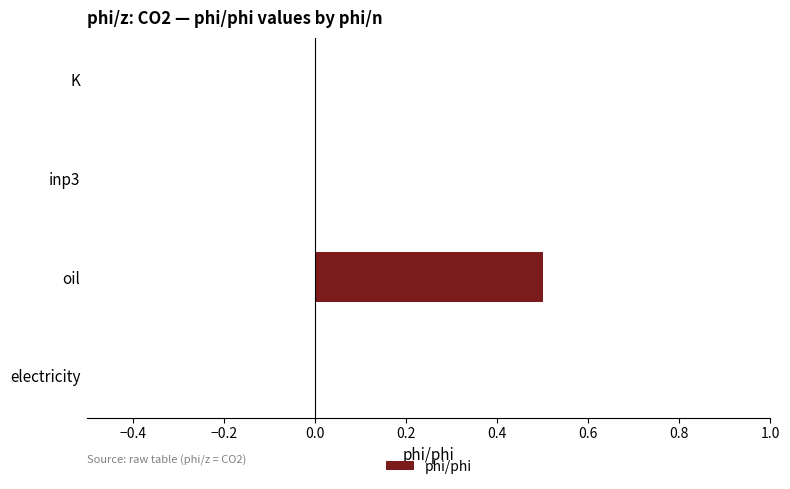

What is the change in value from oil to inp3?

-0.5